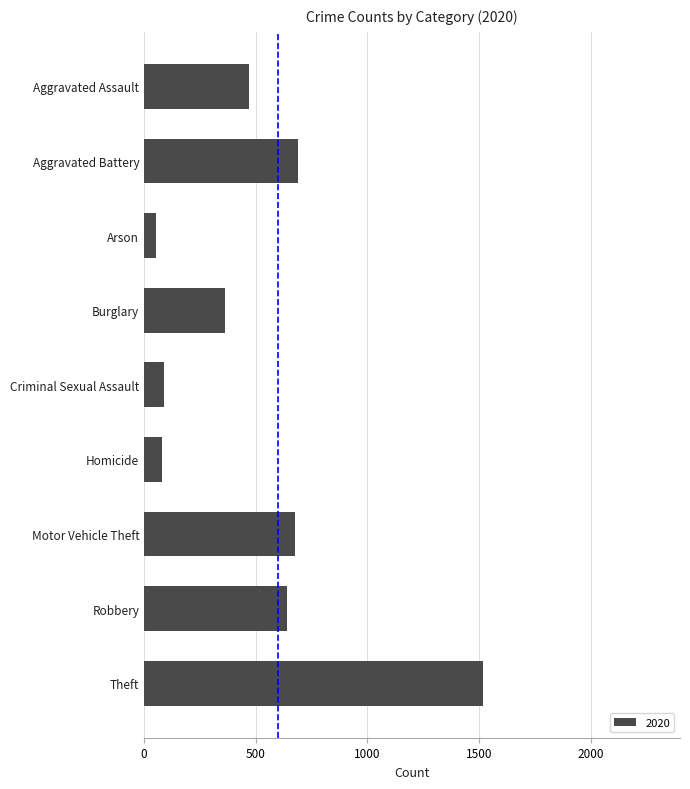

The chart shows a value of 55 at Arson. True or false?

True